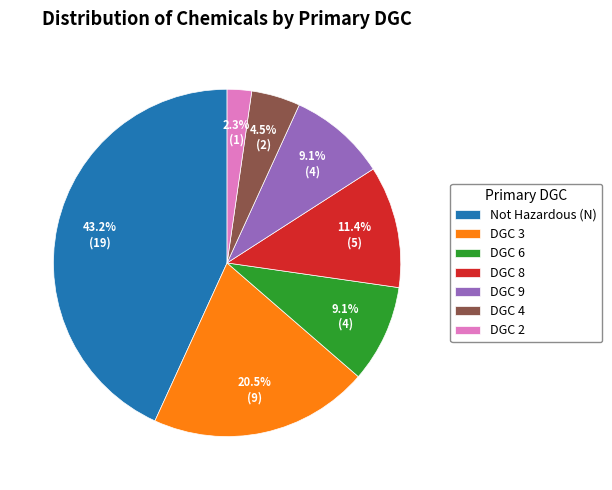

Is the sum of DGC 4 and DGC 3 greater than half?

No